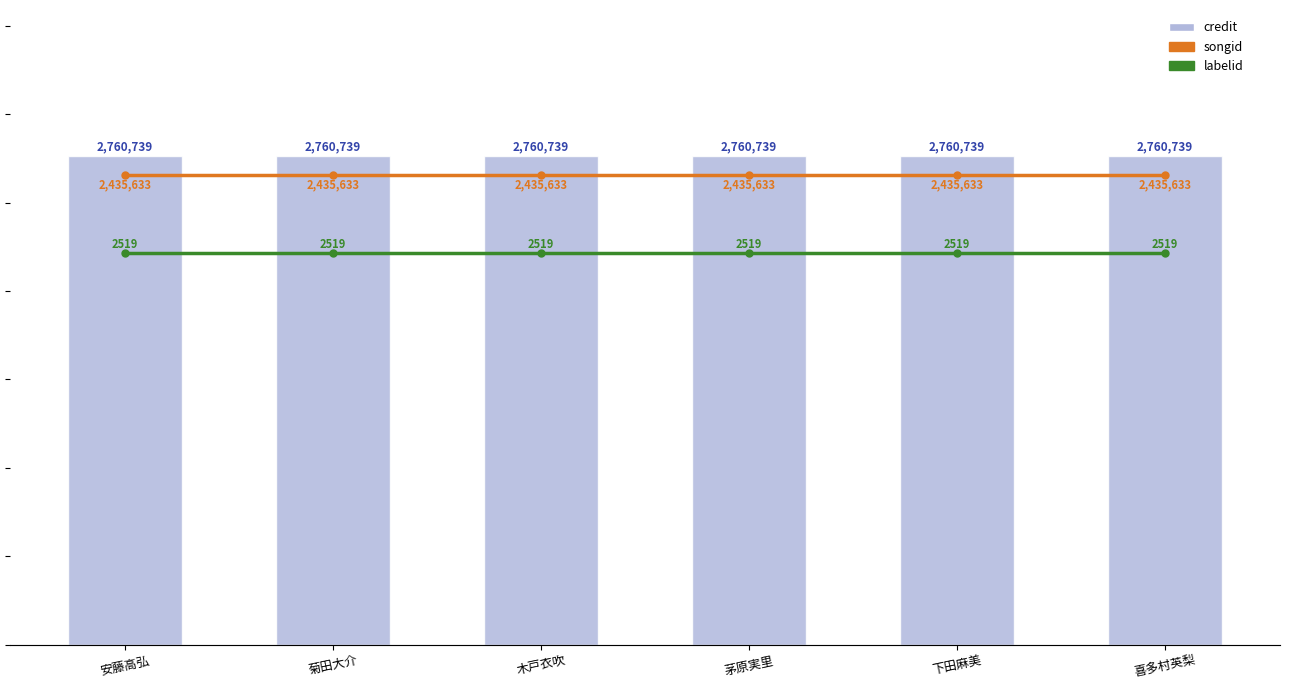

Reading left to right, what are all the values shown in this chart?

credit: 2760739.0	2760739.0	2760739.0	2760739.0	2760739.0	2760739.0
songid: 2435633.0	2435633.0	2435633.0	2435633.0	2435633.0	2435633.0
labelid: 2029694.2	2029694.2	2029694.2	2029694.2	2029694.2	2029694.2